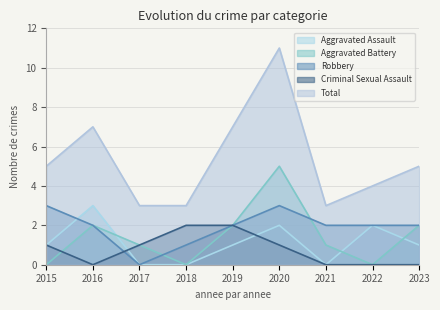

How many values in the Criminal Sexual Assault series exceed 1?

2